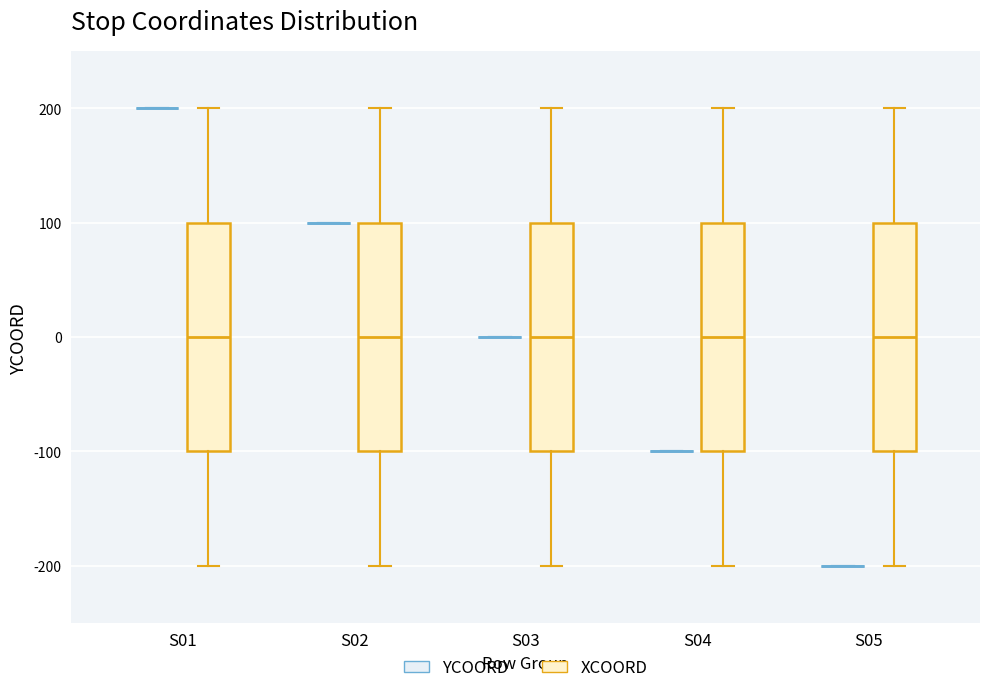

Reading left to right, transcribe this box plot: for each box, give where its median line is, the range the box spans, and where its two whiskers end, as read against the y-axis. The values are not printed on the chart, so give them approximately, as read against the axis.

S01 (YCOORD): box collapsed to a line at 200, whiskers 200 to 200
S01 (XCOORD): median 0, box -100 to 100, whiskers -200 to 200
S02 (YCOORD): box collapsed to a line at 100, whiskers 100 to 100
S02 (XCOORD): median 0, box -100 to 100, whiskers -200 to 200
S03 (YCOORD): box collapsed to a line at 0, whiskers 0 to 0
S03 (XCOORD): median 0, box -100 to 100, whiskers -200 to 200
S04 (YCOORD): box collapsed to a line at -100, whiskers -100 to -100
S04 (XCOORD): median 0, box -100 to 100, whiskers -200 to 200
S05 (YCOORD): box collapsed to a line at -200, whiskers -200 to -200
S05 (XCOORD): median 0, box -100 to 100, whiskers -200 to 200